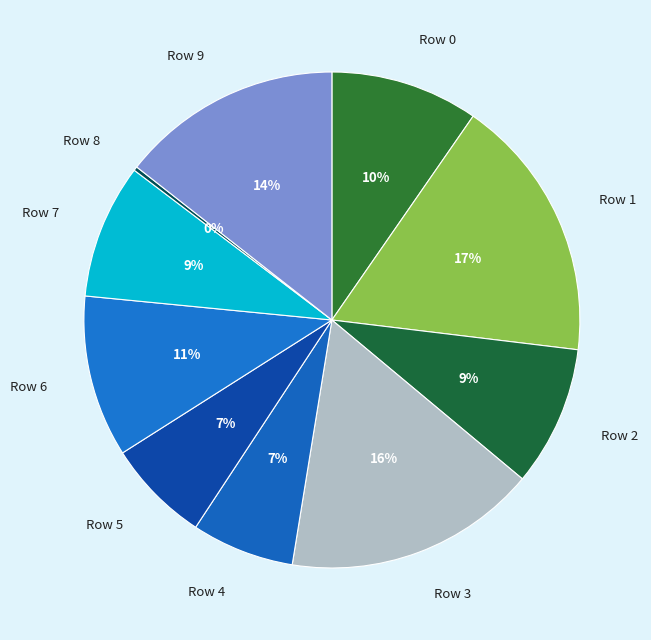

Do Row 5 and Row 6 together represent more than half of the pie?

No